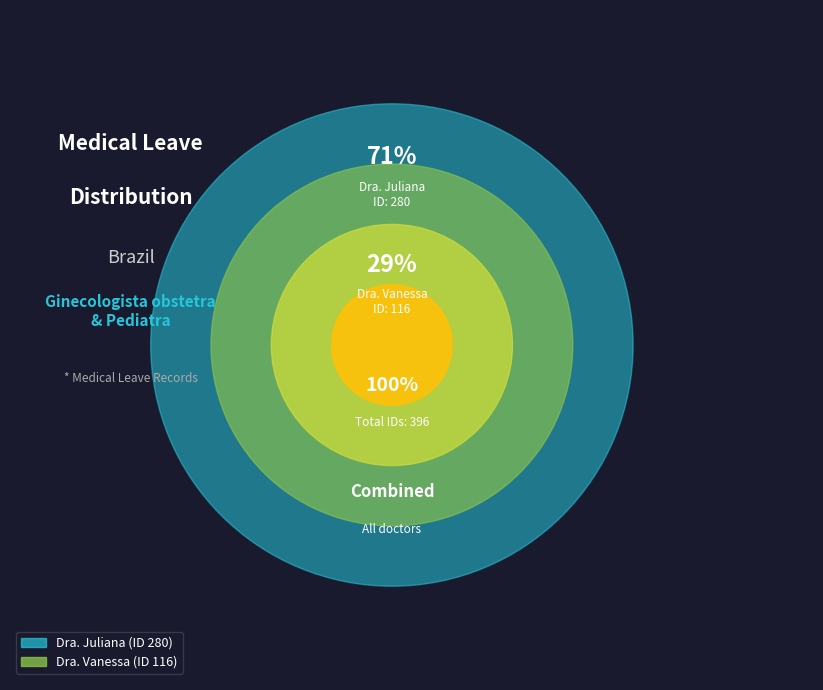

What is the majority slice?

Dra. Juliana